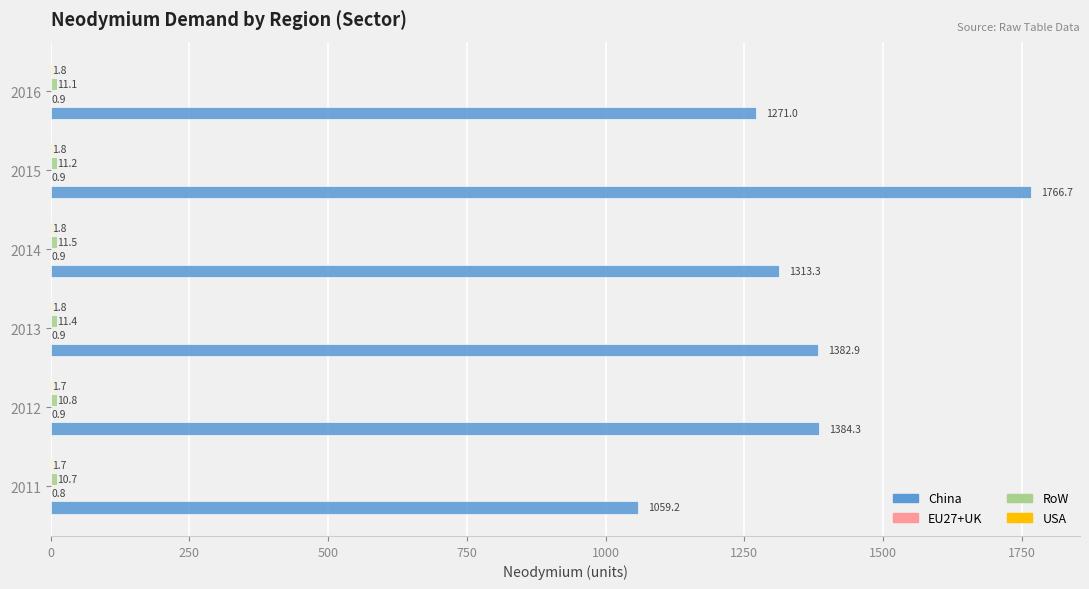

Which series changed the most between 2013 and 2015?

China